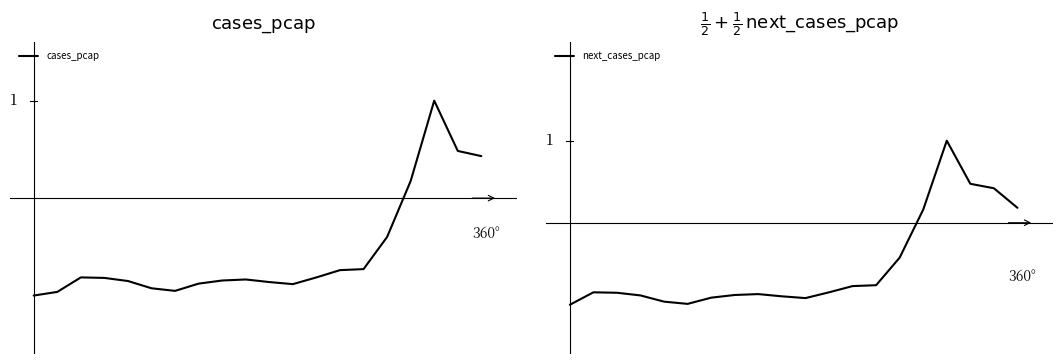

Which series ends up on top after the final intersection of cases_pcap and next_cases_pcap?

next_cases_pcap